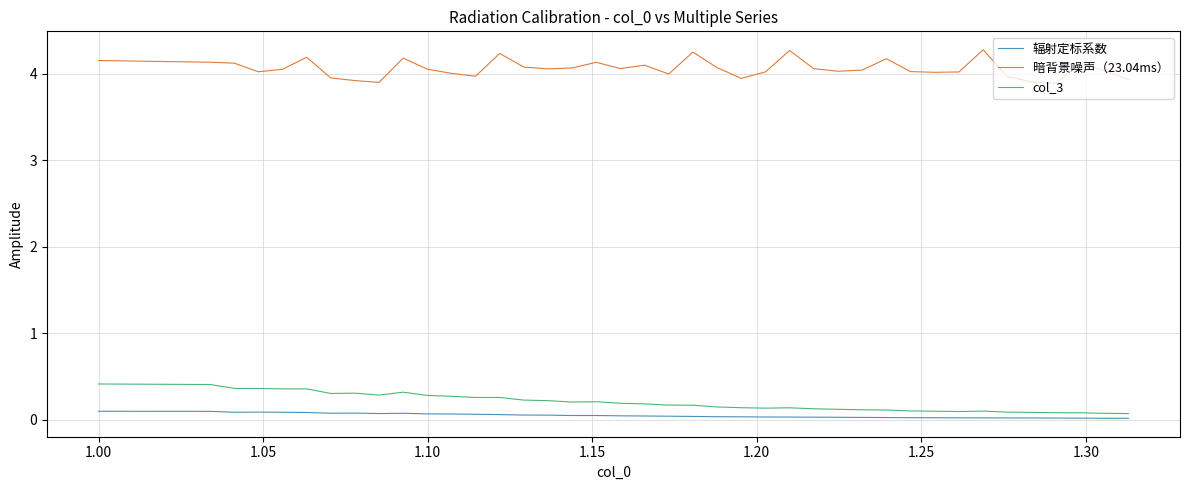

True or false: 暗背景噪声（23.04ms） and col_3 cross at least once.

False